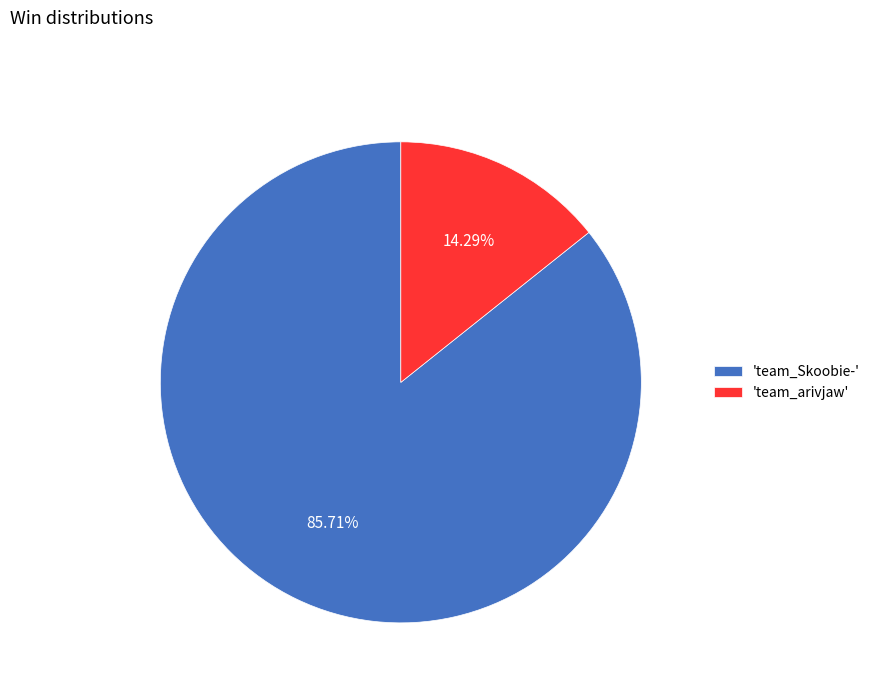

Which slice is the largest?

'team_Skoobie-'